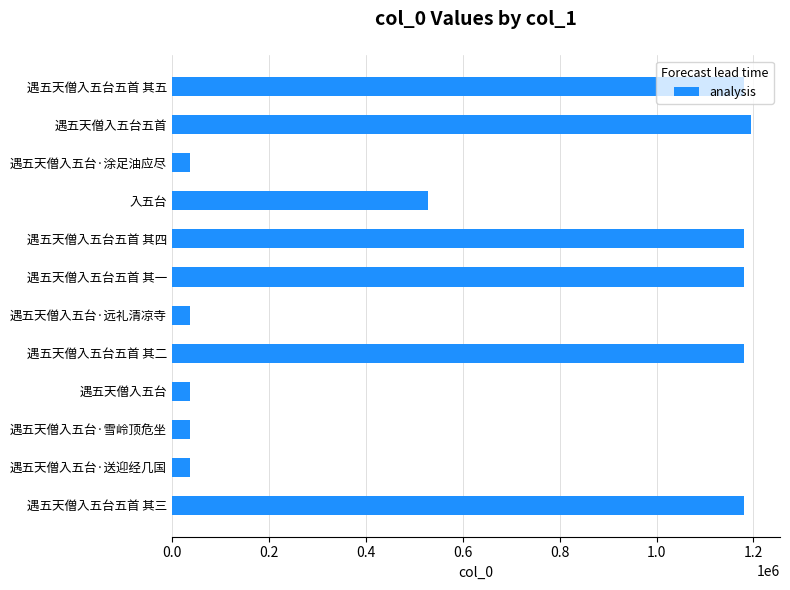

What is the difference between the second highest and second lowest values?

1143281